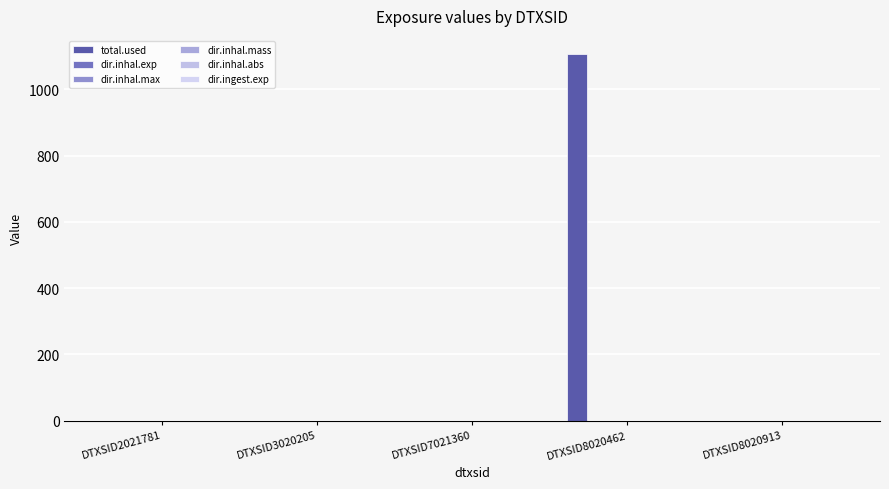

Are the bars horizontal?

No